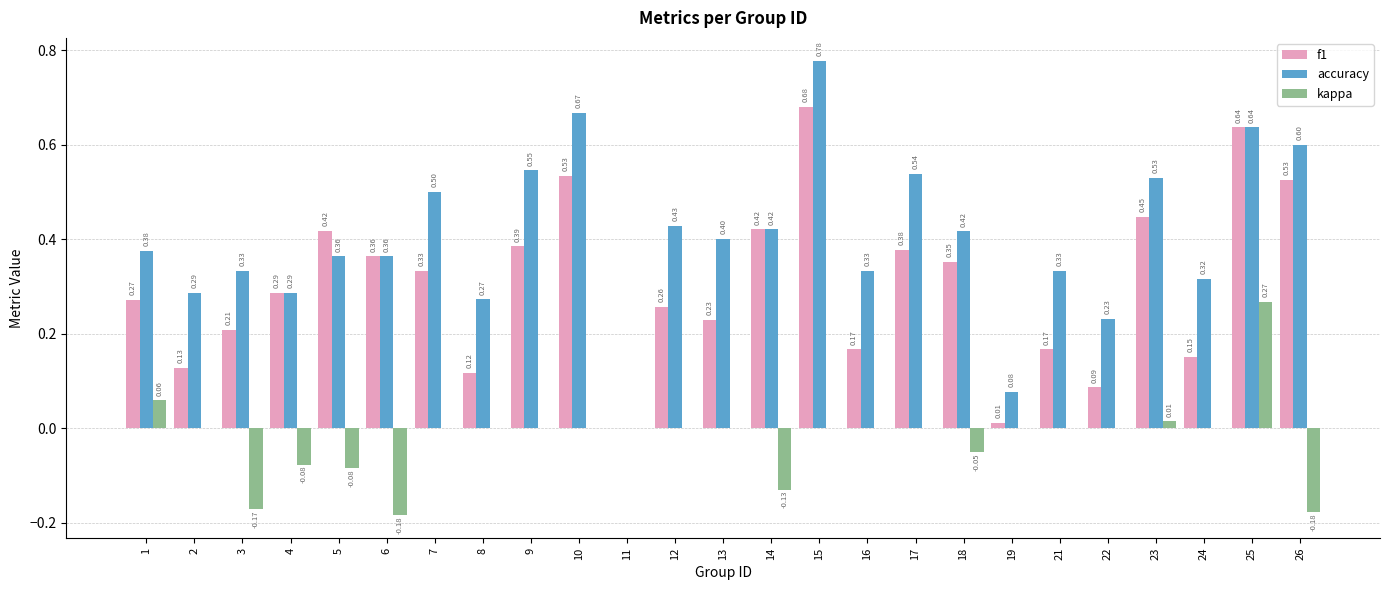

Are the bars horizontal?

No